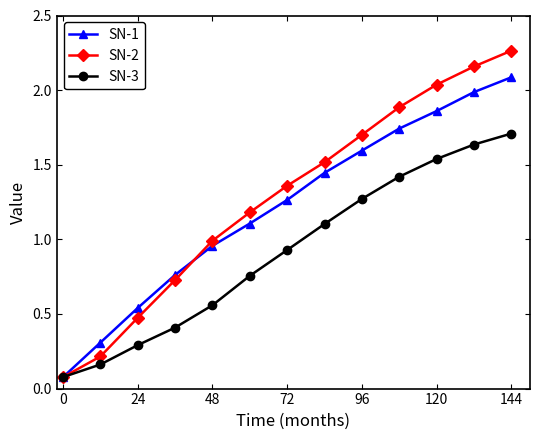

Which series has the widest spread of values?

SN-2